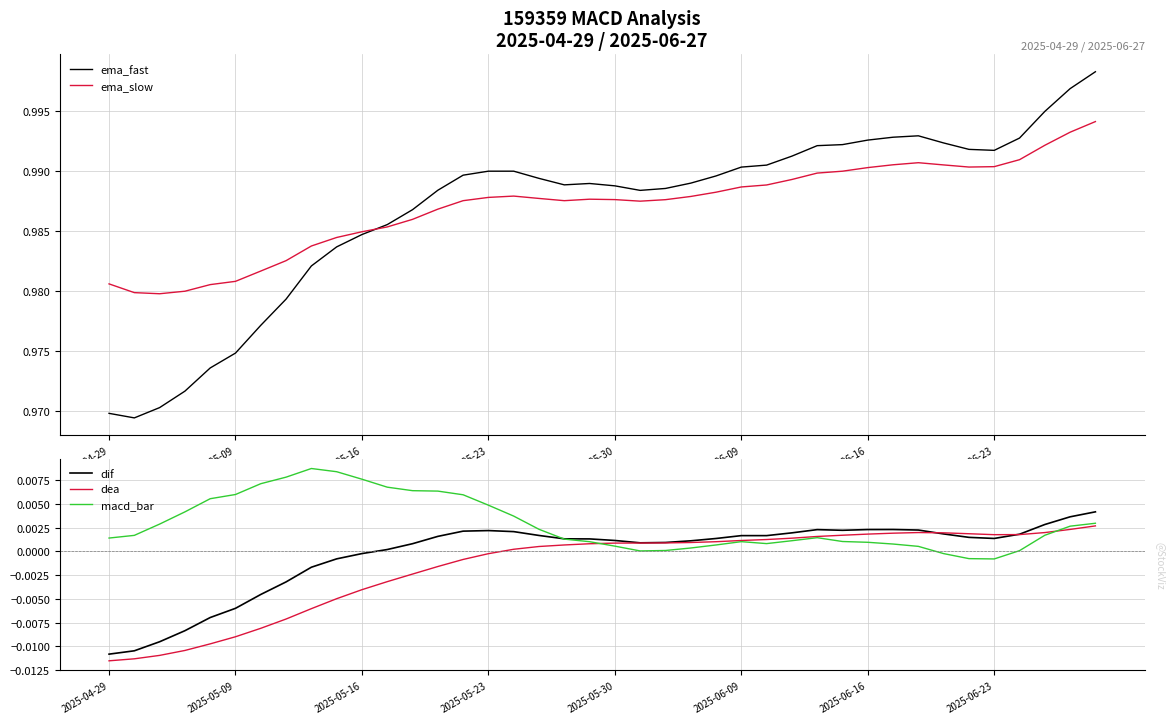

Between 37 and 20, which is larger?

37